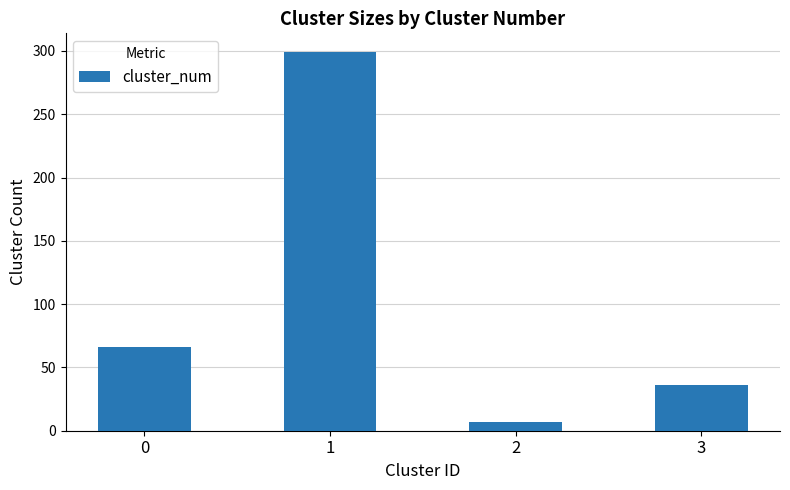

What is the value of the 2nd bar from the left?

299